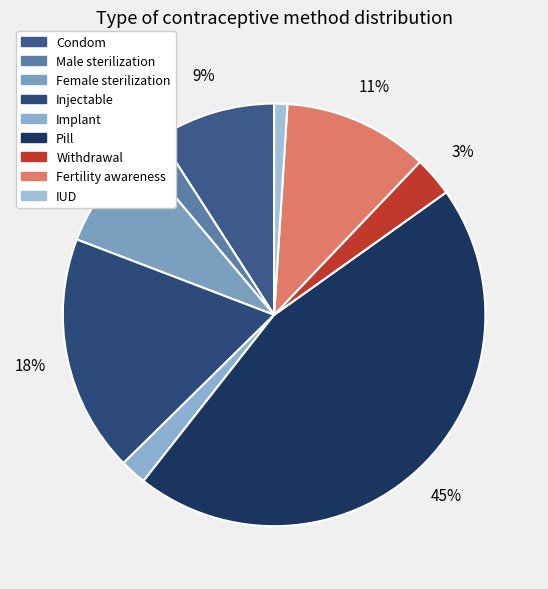

Is it true that IUD is 11% of the pie?

False